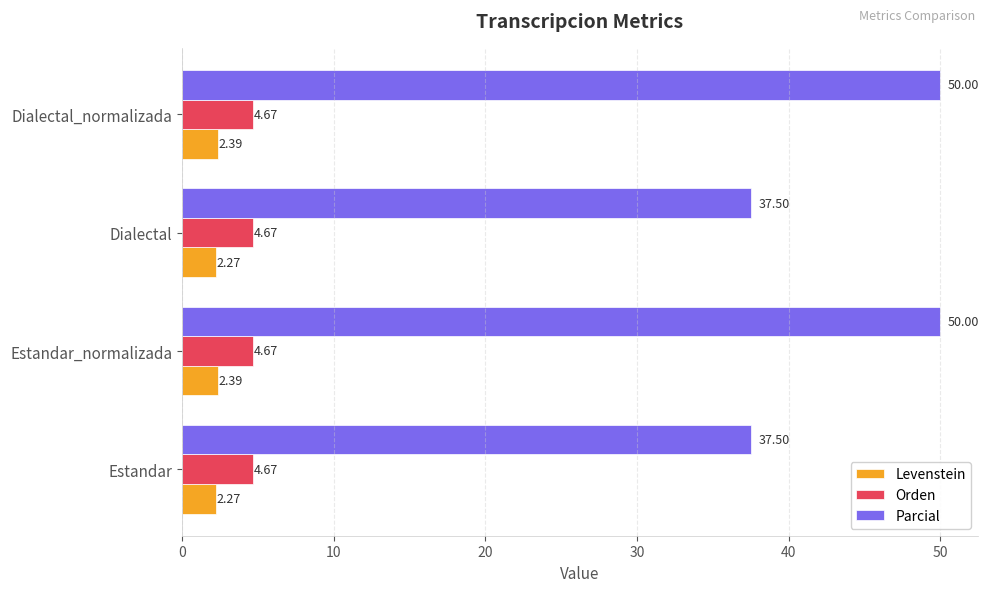

Which series has the widest spread of values?

Parcial